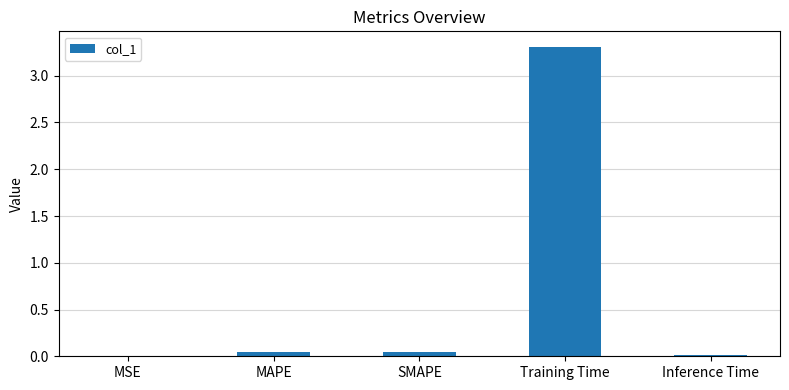

True or false: the data shows 0.9 at Training Time.

False